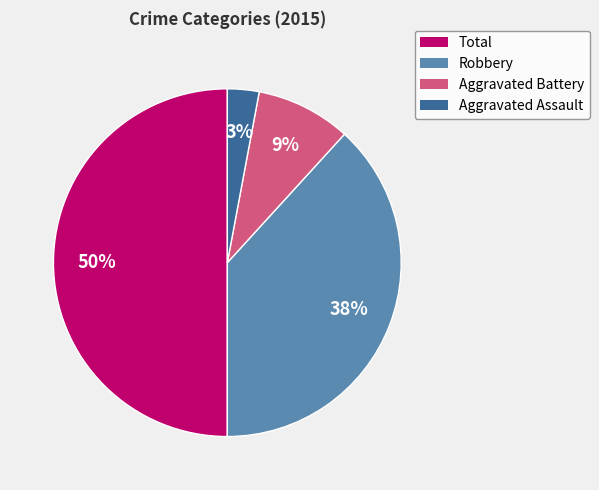

Rank the categories by value from lowest to highest.

Aggravated Assault, Aggravated Battery, Robbery, Total